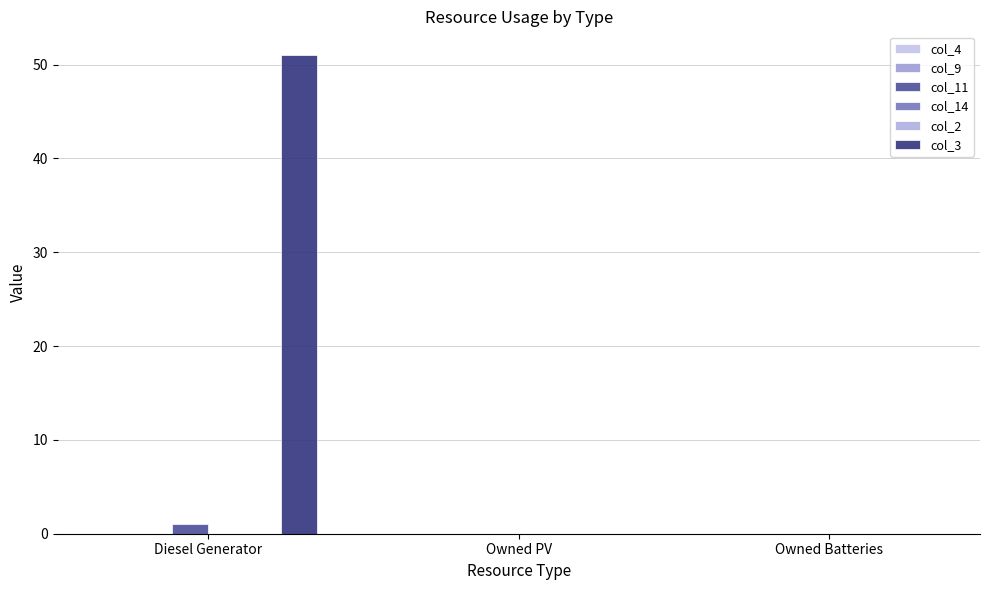

True or false: col_2 has a value of 0 at Owned PV.

True